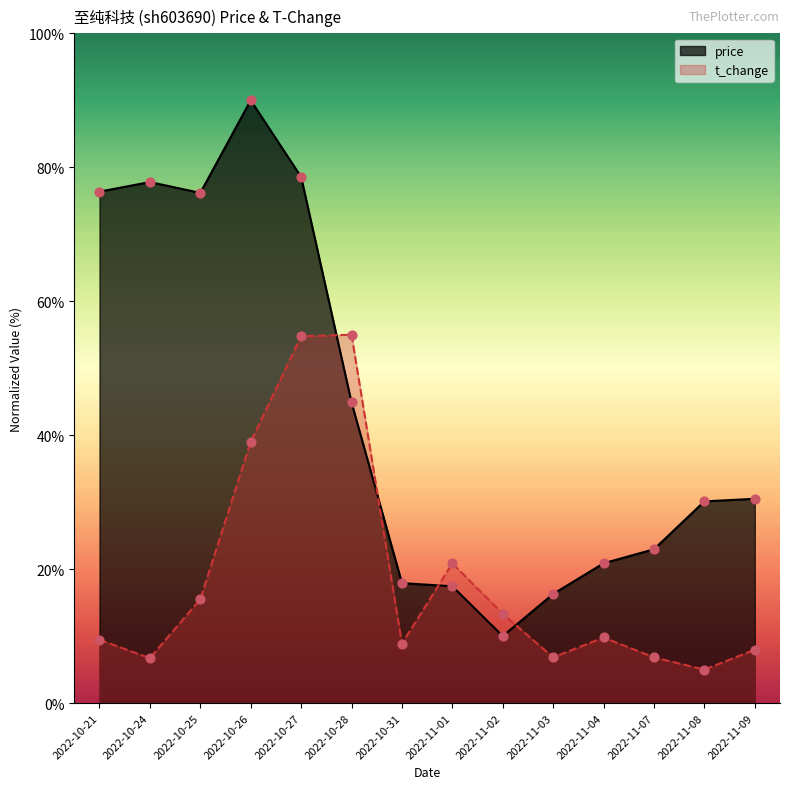

At which category is the sum across all series the highest?

2022-10-27